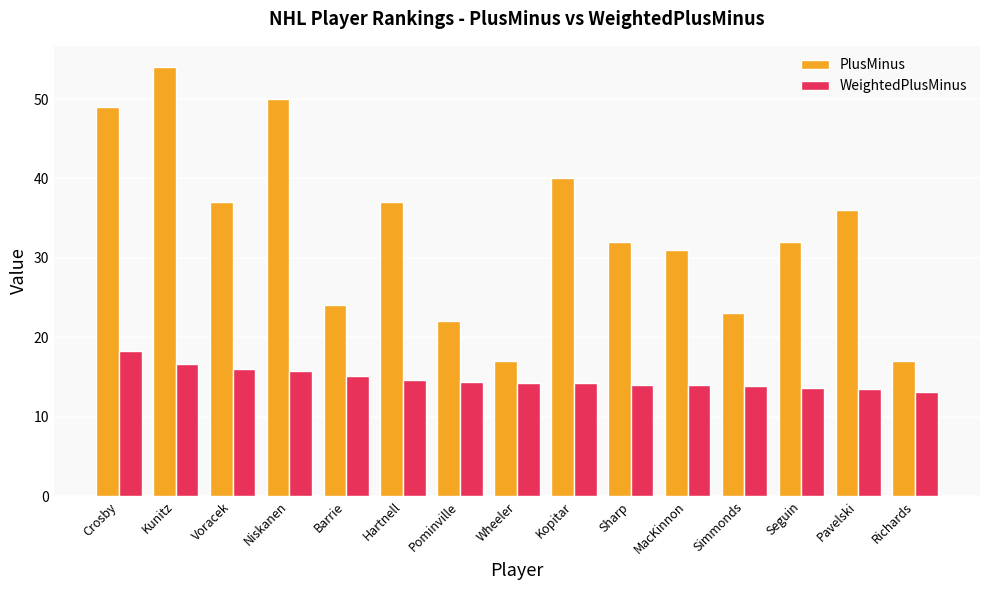

Is it true that WeightedPlusMinus equals 3.5 at Barrie?

False